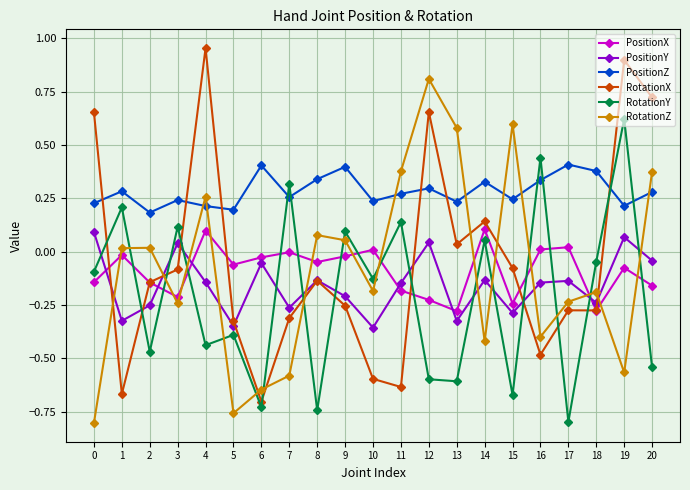

The value of RotationY at 3 is 0.1. True or false?

True